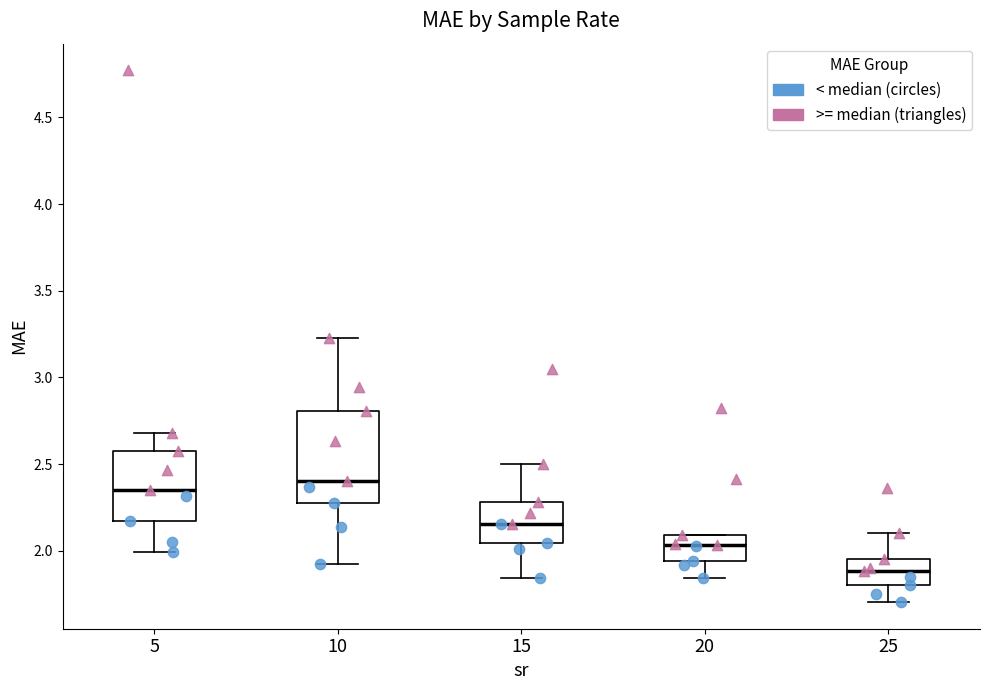

Reading left to right, read every box against the y-axis: the position of its median line, the range the box covers, and the ends of its whiskers. The values are not printed on the chart, so give them approximately, as read against the axis.

5: median 2.35, box 2.15 to 2.60, whiskers 2.00 to 2.70
10: median 2.40, box 2.30 to 2.80, whiskers 1.90 to 3.25
15: median 2.15, box 2.05 to 2.30, whiskers 1.85 to 2.50
20: median 2.05, box 1.95 to 2.10, whiskers 1.85 to 2.10
25: median 1.90, box 1.80 to 1.95, whiskers 1.70 to 2.10